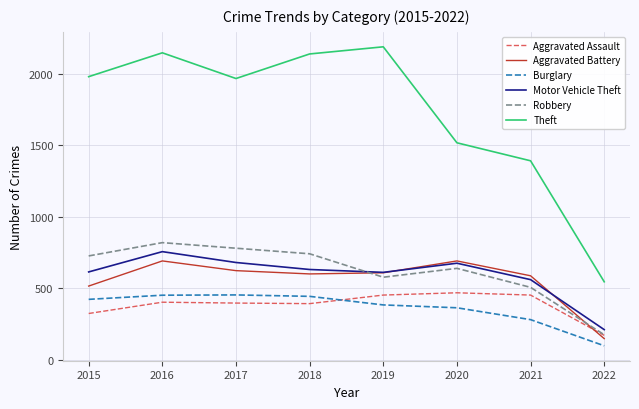

At 2015, list the series in order from largest to smallest.

Theft, Robbery, Motor Vehicle Theft, Aggravated Battery, Burglary, Aggravated Assault